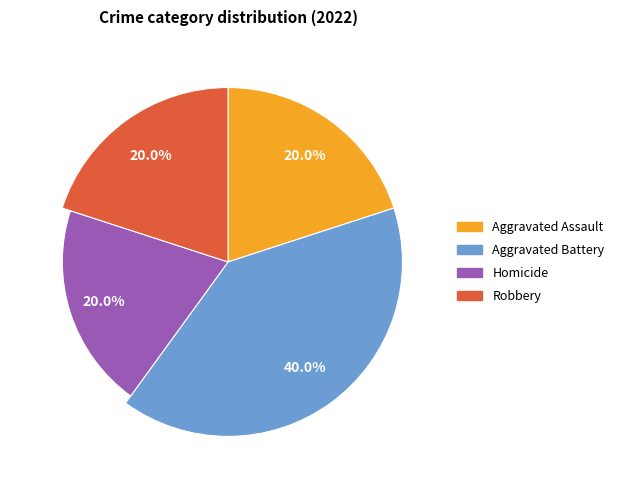

To the nearest percent, what portion does Aggravated Battery represent?

40%